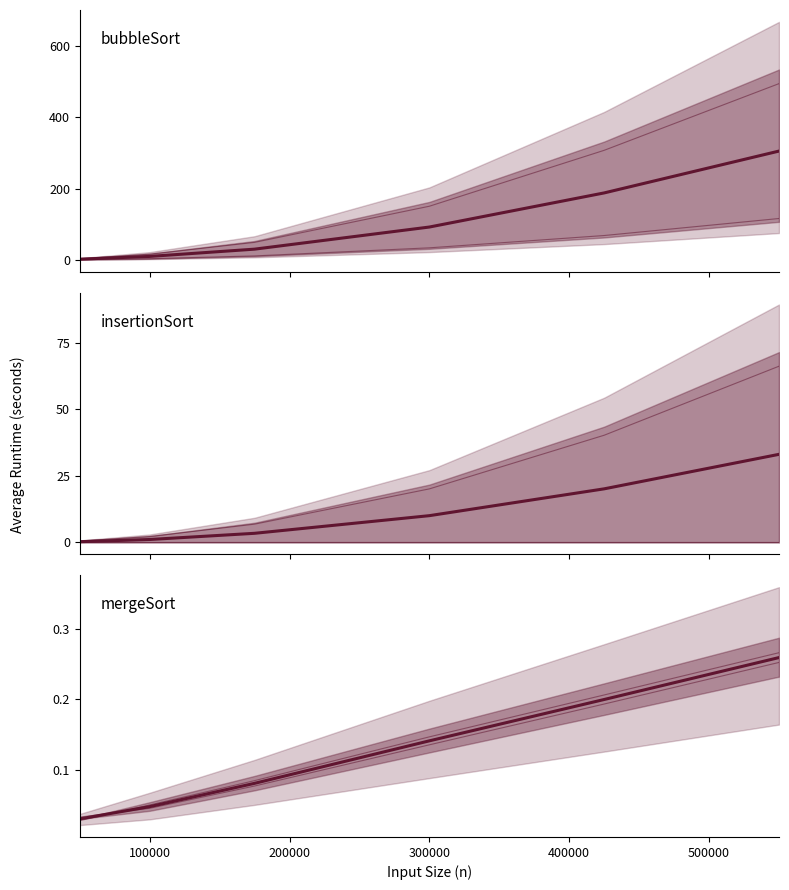

How many lines are shown in the chart?

5